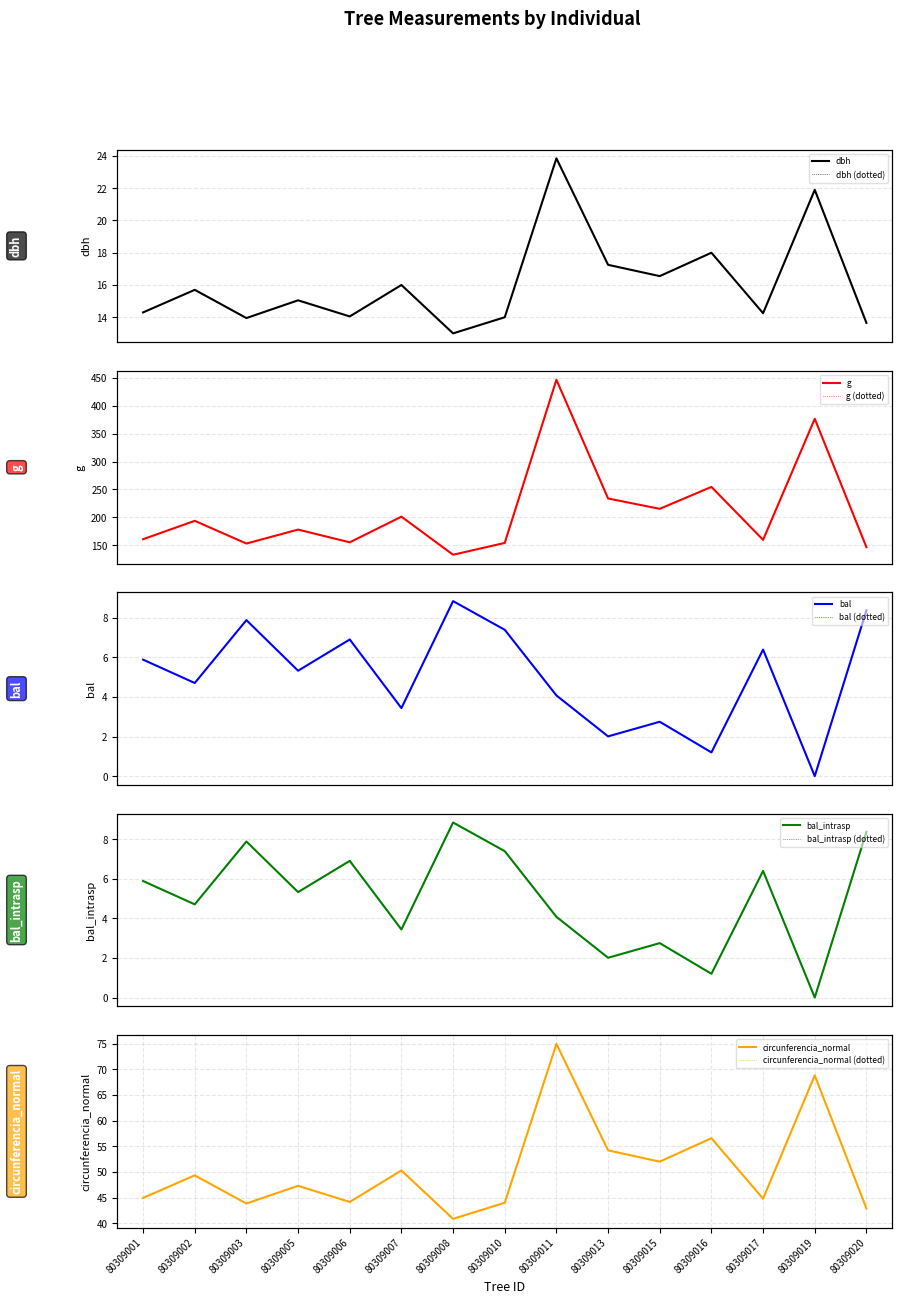

Reading right to left, transcribe all the data shown in this chart.

dbh: 80309020=13.7	80309019=21.9	80309017=14.2	80309016=18.0	80309015=16.6	80309013=17.2	80309011=23.9	80309010=14.0	80309008=13.0	80309007=16.0	80309006=14.1	80309005=15.1	80309003=13.9	80309002=15.7	80309001=14.3
g: 80309020=146.3	80309019=376.7	80309017=159.5	80309016=254.5	80309015=215.1	80309013=233.7	80309011=446.8	80309010=153.9	80309008=132.7	80309007=201.1	80309006=155.0	80309005=177.9	80309003=152.8	80309002=193.6	80309001=160.6
bal: 80309020=8.4	80309019=0.0	80309017=6.4	80309016=1.2	80309015=2.8	80309013=2.0	80309011=4.1	80309010=7.4	80309008=8.8	80309007=3.4	80309006=6.9	80309005=5.3	80309003=7.9	80309002=4.7	80309001=5.9
bal_intrasp: 80309020=8.4	80309019=0.0	80309017=6.4	80309016=1.2	80309015=2.8	80309013=2.0	80309011=4.1	80309010=7.4	80309008=8.8	80309007=3.4	80309006=6.9	80309005=5.3	80309003=7.9	80309002=4.7	80309001=5.9
circunferencia_normal: 80309020=42.9	80309019=68.8	80309017=44.8	80309016=56.5	80309015=52.0	80309013=54.2	80309011=74.9	80309010=44.0	80309008=40.8	80309007=50.3	80309006=44.1	80309005=47.3	80309003=43.8	80309002=49.3	80309001=44.9